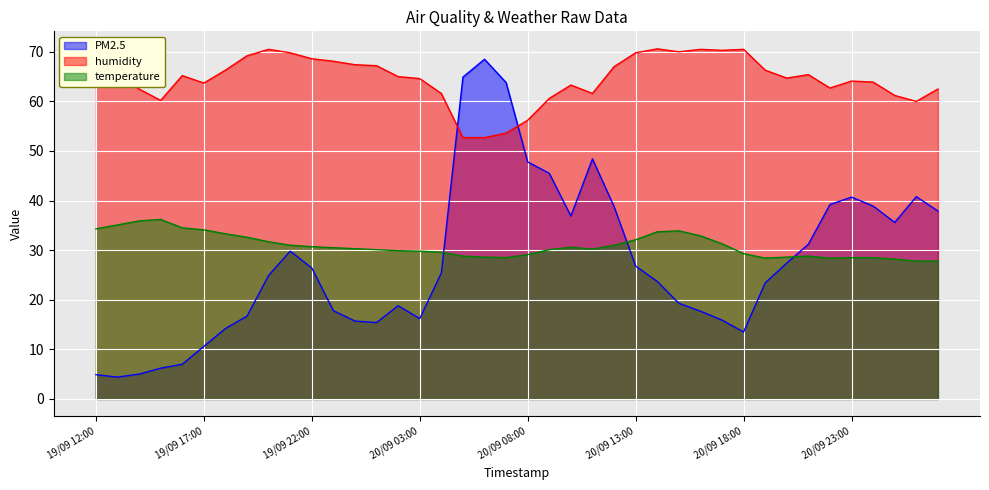

At which category is the sum across all series the highest?

20/09 06:00